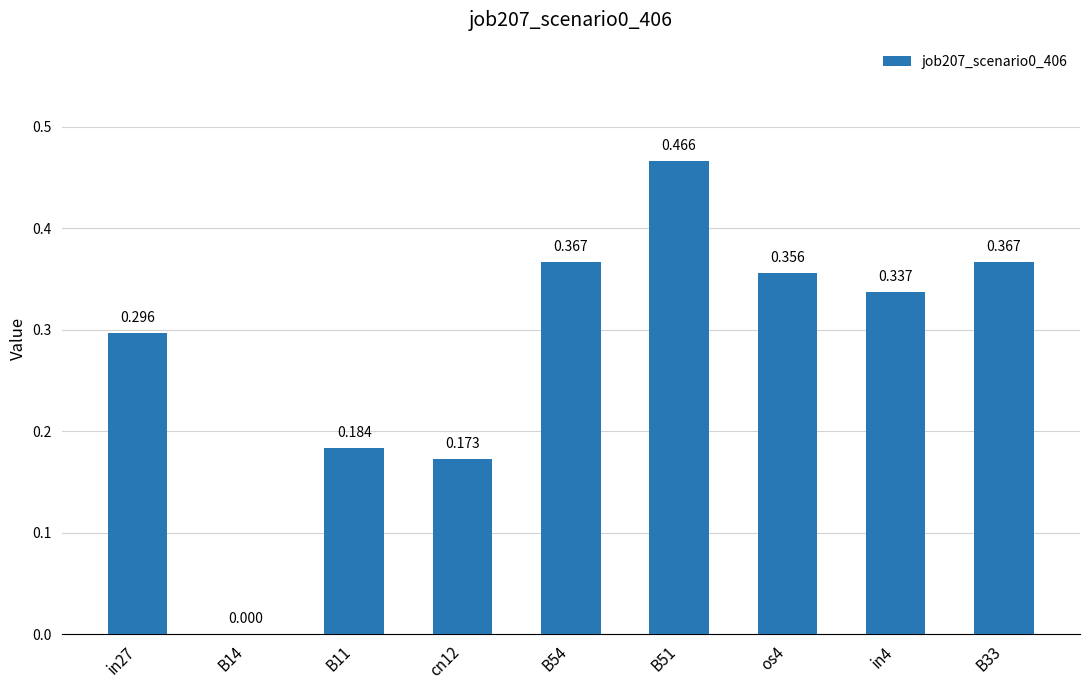

Reading right to left, list all the values displayed in this chart.

B33=0.4	in4=0.3	os4=0.4	B51=0.5	B54=0.4	cn12=0.2	B11=0.2	B14=0.0	in27=0.3